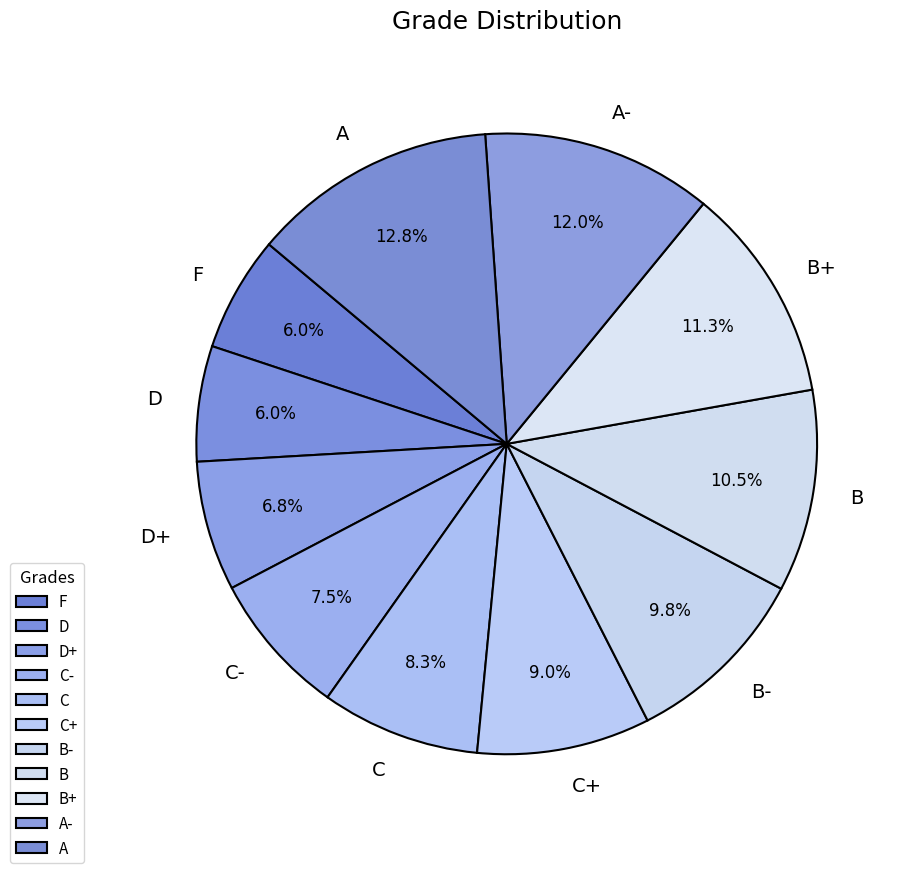

What is the largest slice in the pie chart?

A